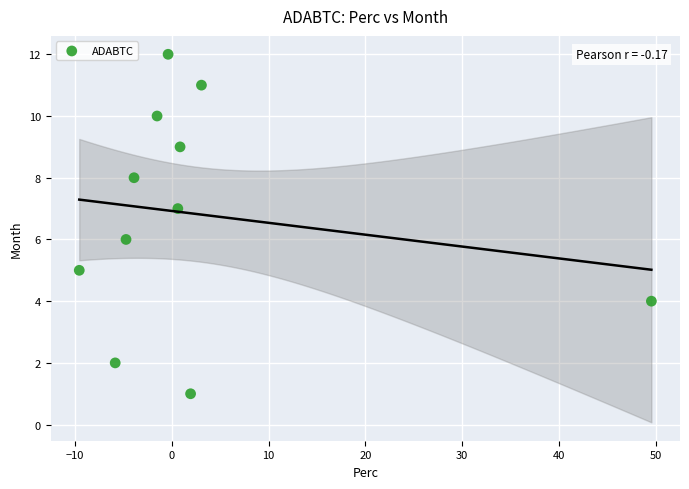

What is the average Y value?

7